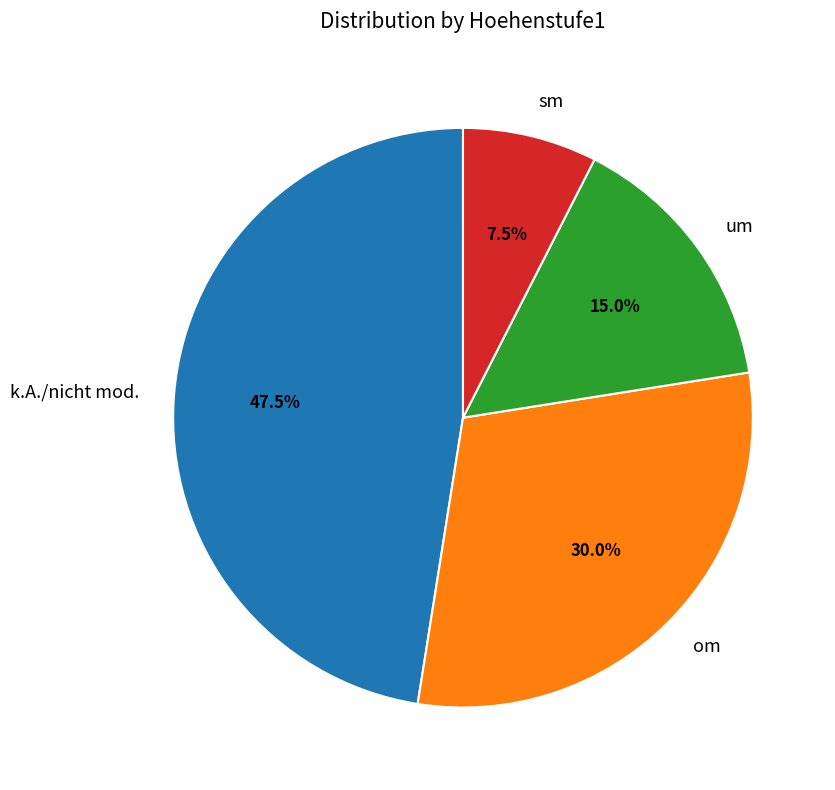

To the nearest percent, what is the difference between the largest and smallest slice percentages?

40%